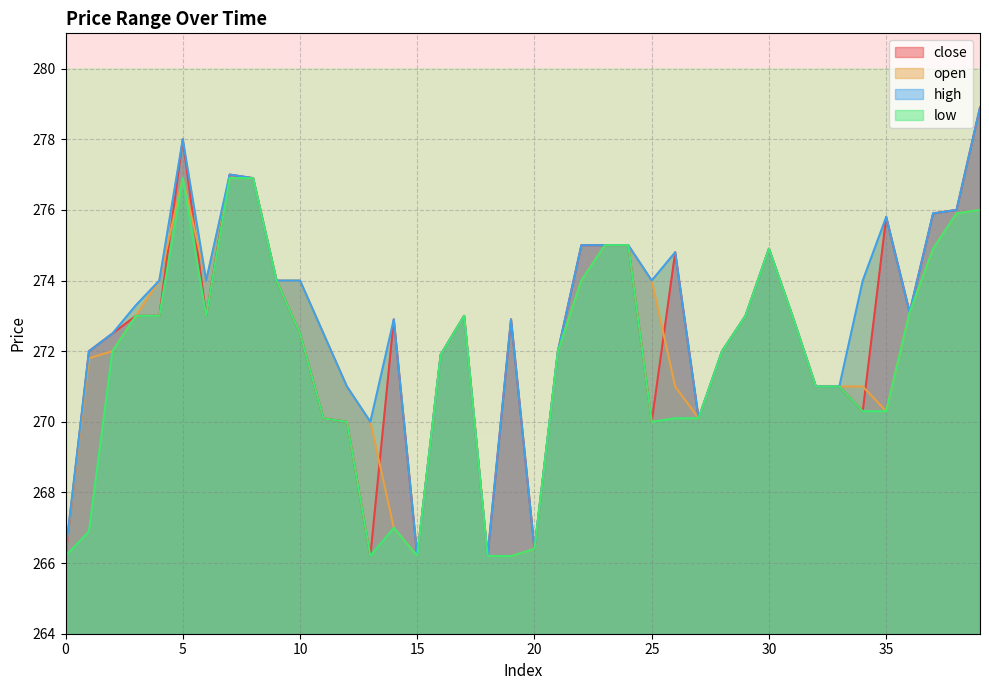

True or false: close and low intersect in this chart.

False